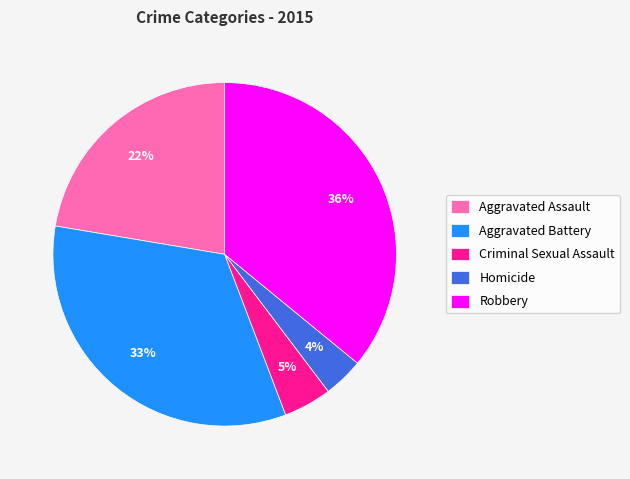

Which category has the smallest portion of the pie?

Homicide